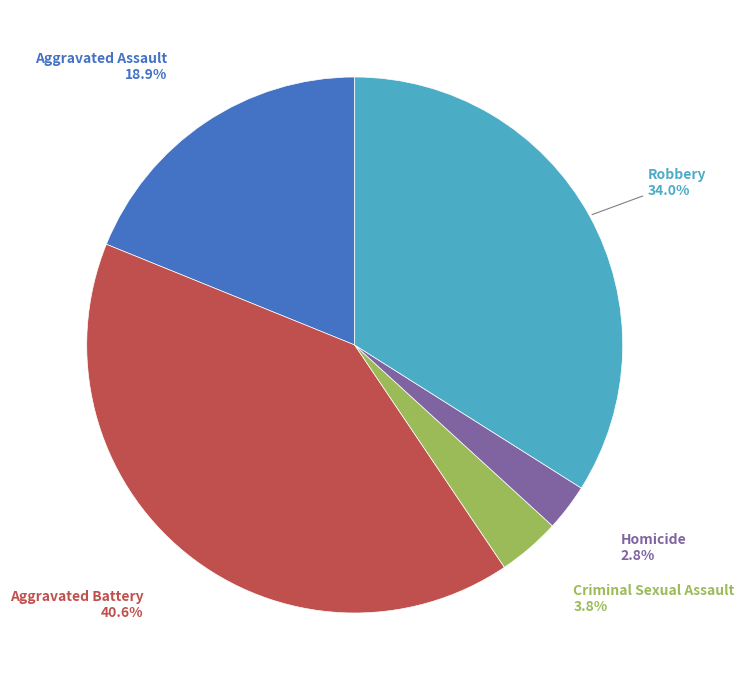

Is there a majority slice in this chart?

No